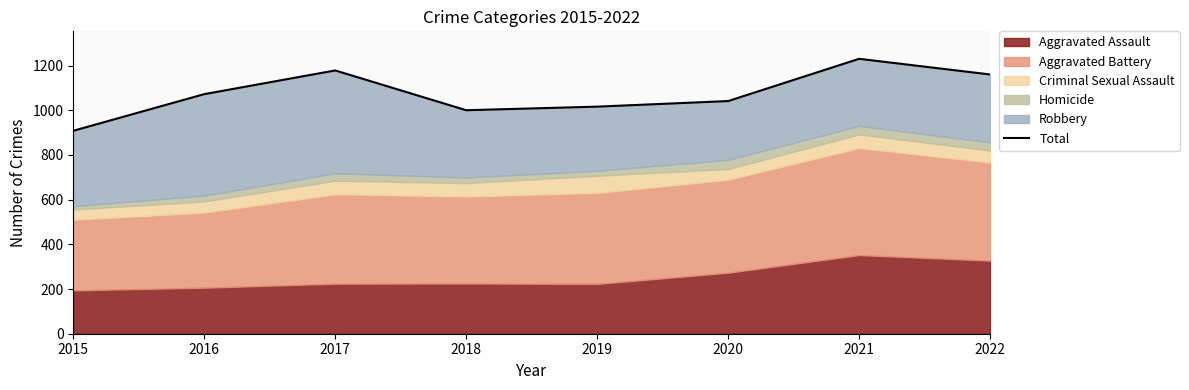

What is the difference between the values at 2020 and 2018?

41